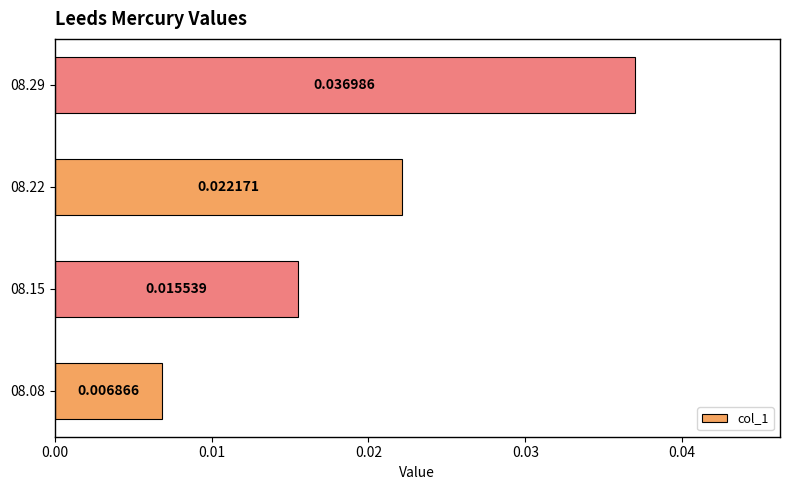

List the labels in order of value, smallest first.

08.08, 08.15, 08.22, 08.29